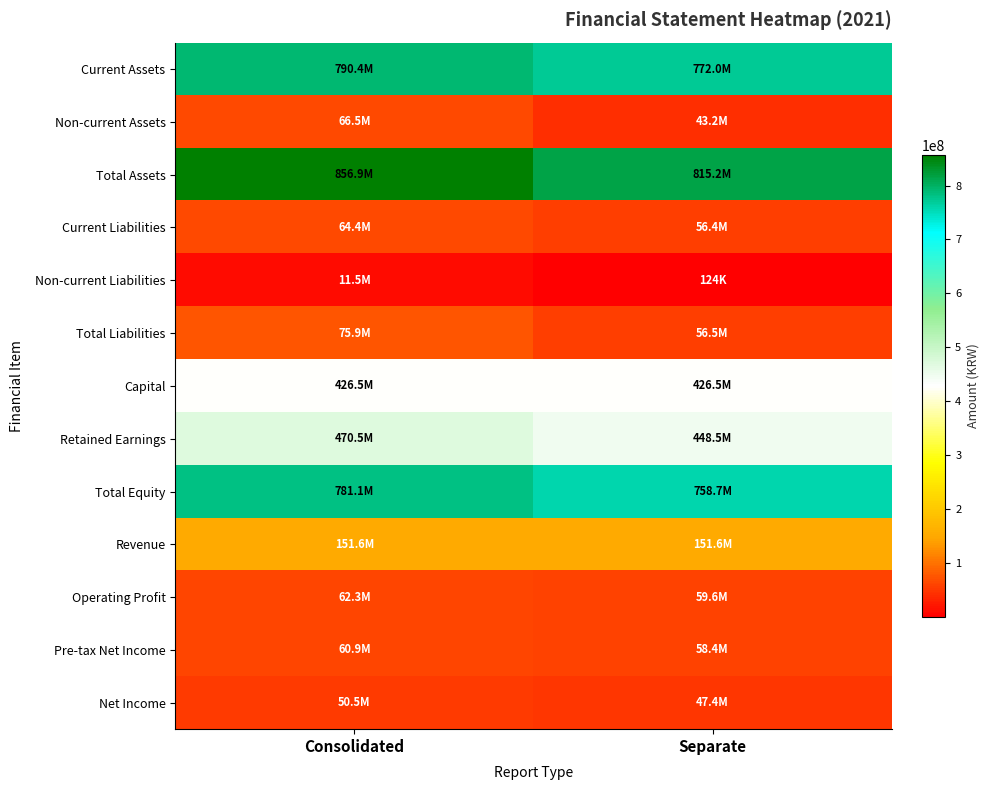

Reading left to right, extract all data points from this chart.

Current Assets: Consolidated=790379947	Separate=771977138
Non-current Assets: Consolidated=66547019	Separate=43230682
Total Assets: Consolidated=856926966	Separate=815207820
Current Liabilities: Consolidated=64378268	Separate=56400477
Non-current Liabilities: Consolidated=11491920	Separate=124315
Total Liabilities: Consolidated=75870188	Separate=56524792
Capital: Consolidated=426504228	Separate=426504228
Retained Earnings: Consolidated=470515460	Separate=448460977
Total Equity: Consolidated=781056778	Separate=758683028
Revenue: Consolidated=151556879	Separate=151556879
Operating Profit: Consolidated=62293064	Separate=59571496
Pre-tax Net Income: Consolidated=60863725	Separate=58366174
Net Income: Consolidated=50535550	Separate=47431778